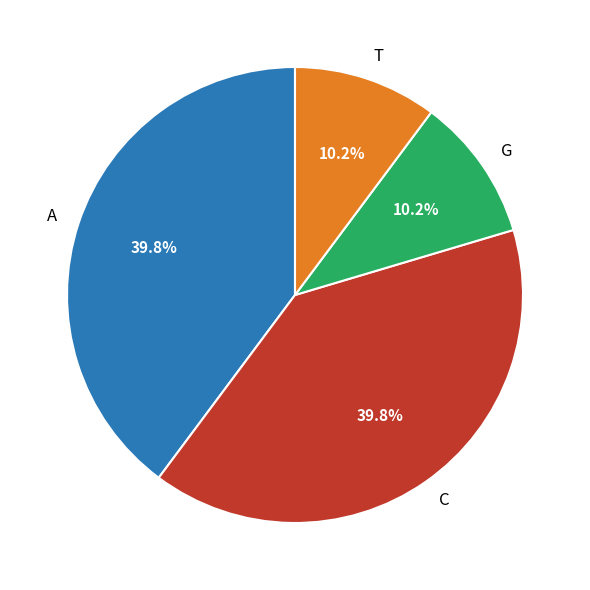

What is the ratio of the value at G to the value at A?

0.3